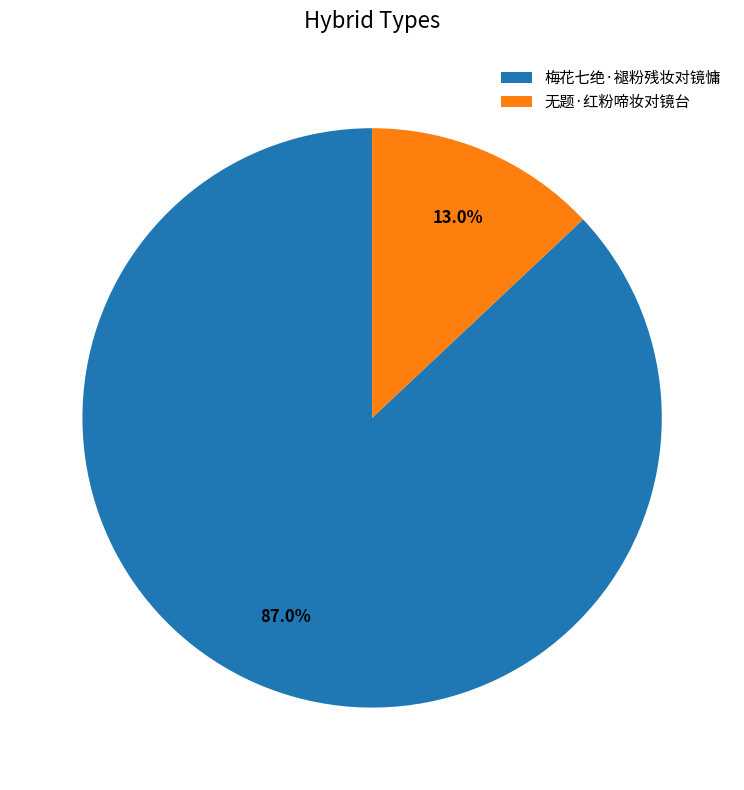

To the nearest percent, what percentage of the pie is 梅花七绝·褪粉残妆对镜慵?

87%